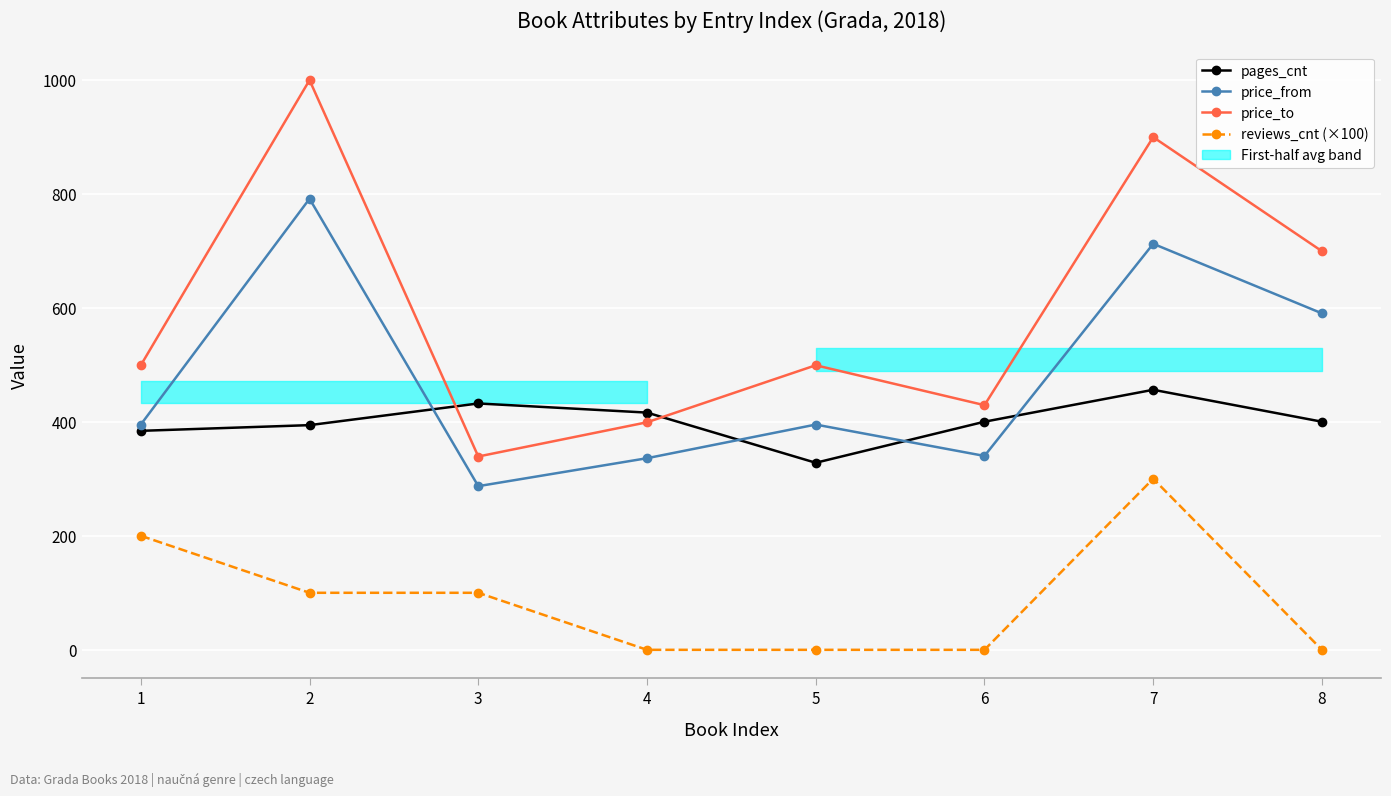

True or false: price_from has a value of 166 at 4.

False